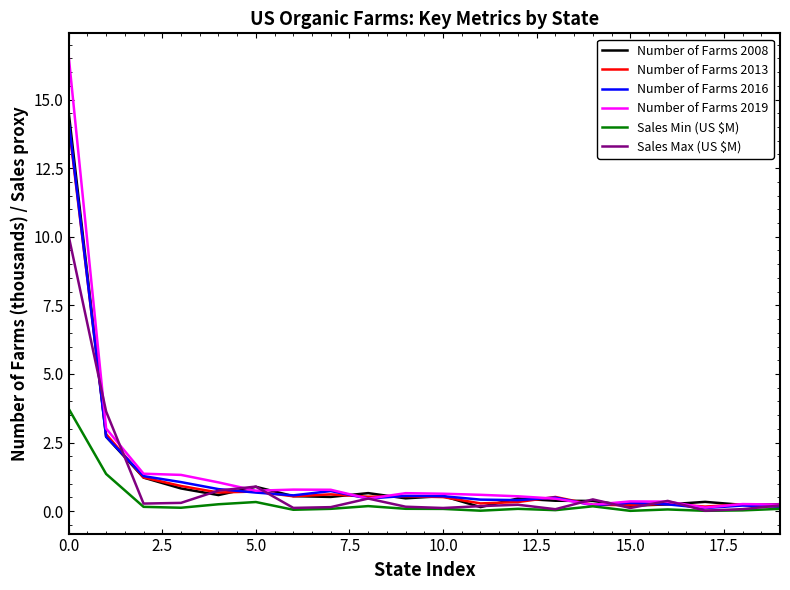

Which series has the widest spread of values?

Number of Farms 2019